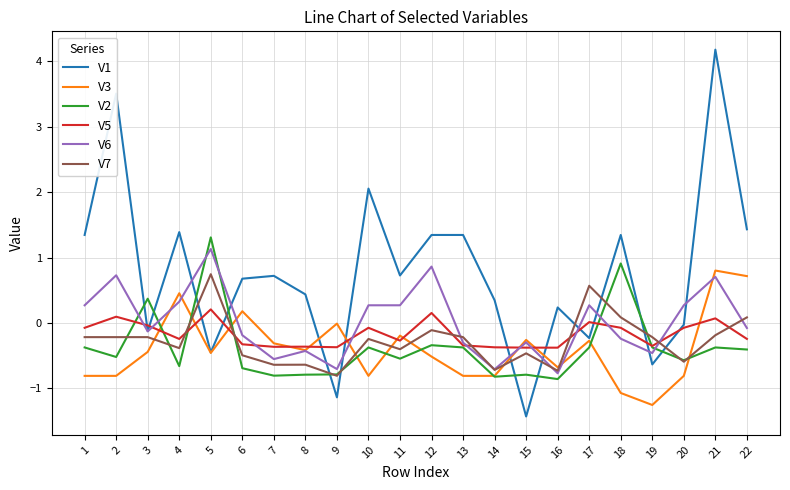

True or false: V7 and V1 cross at least once.

True